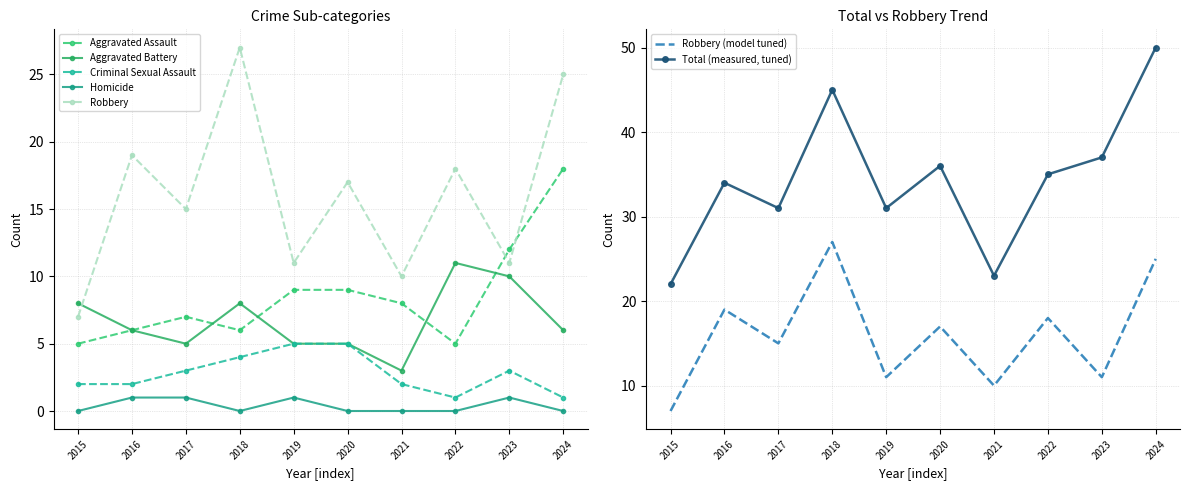

What is the total value across all series at 2016?

68